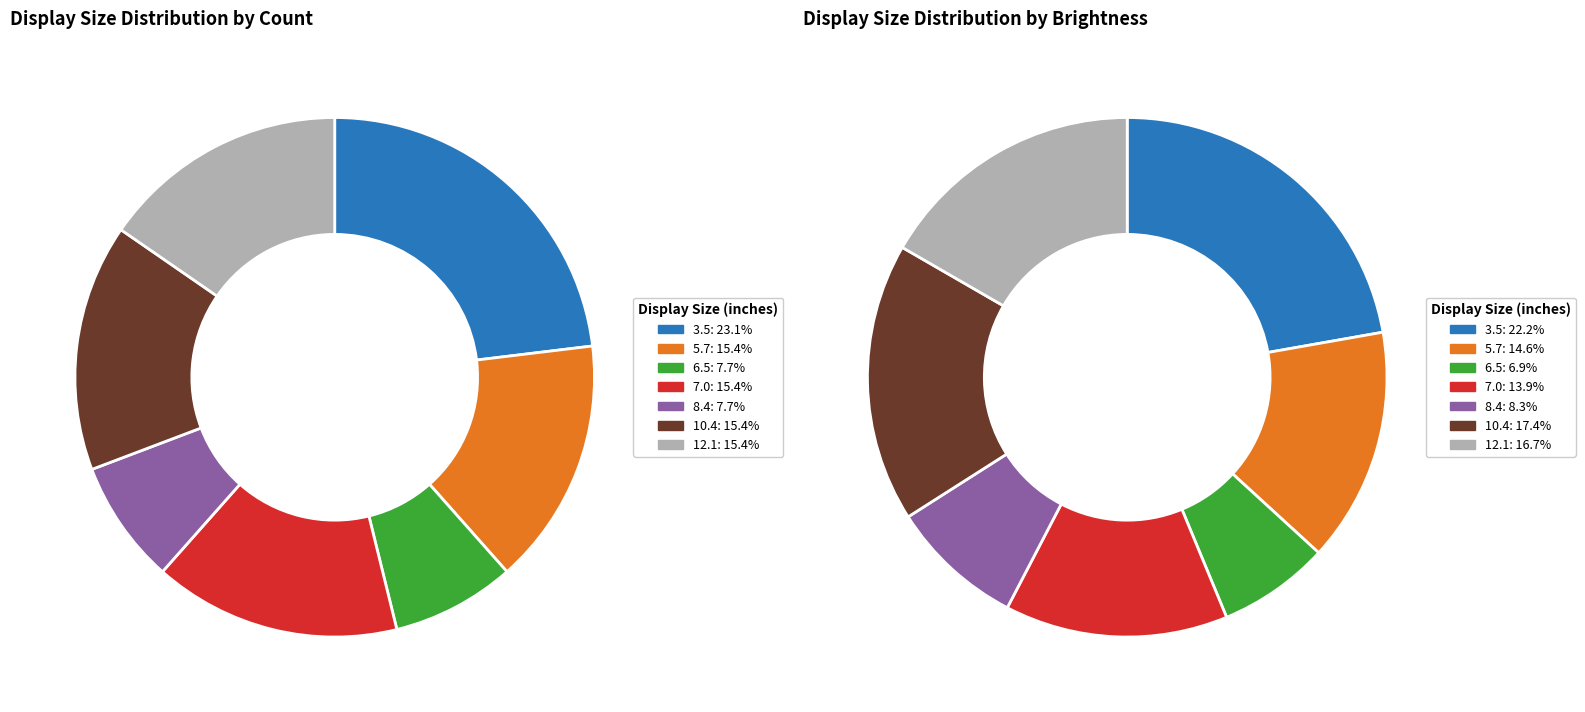

True or false: 7.0 accounts for 15% of the total.

True